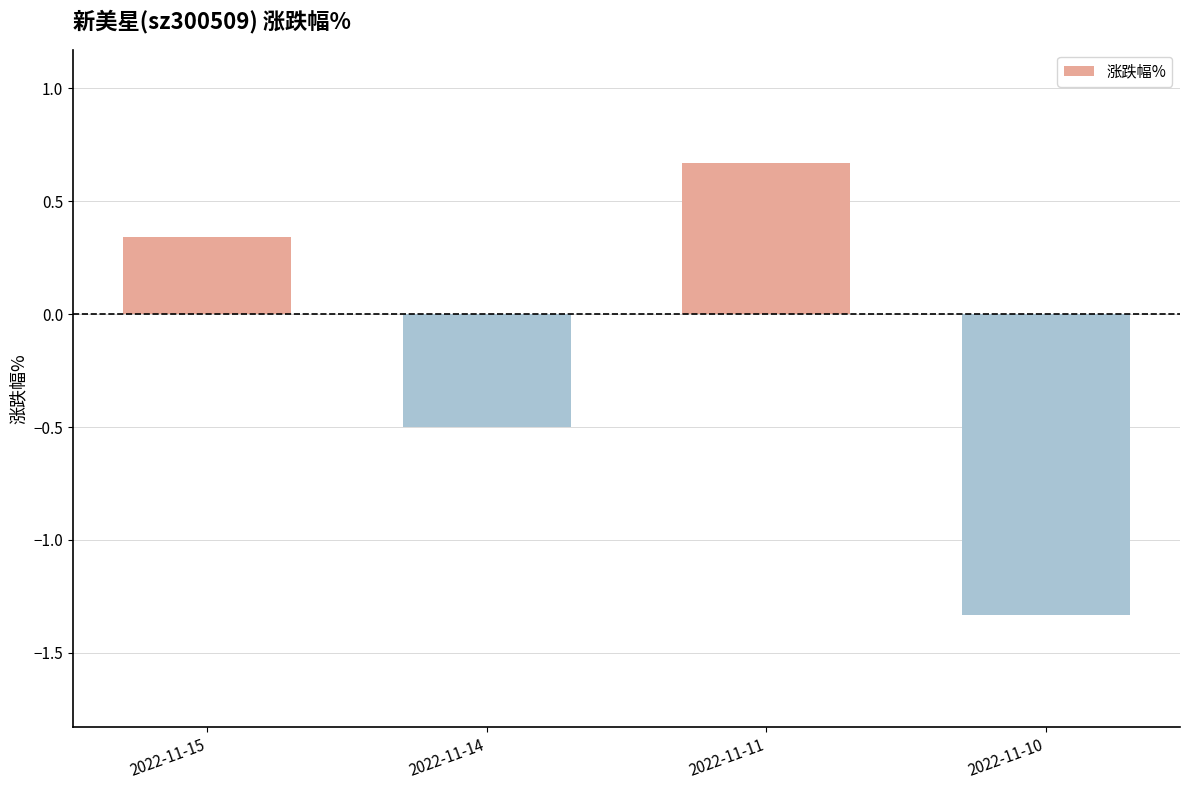

How many bars are there in total?

4